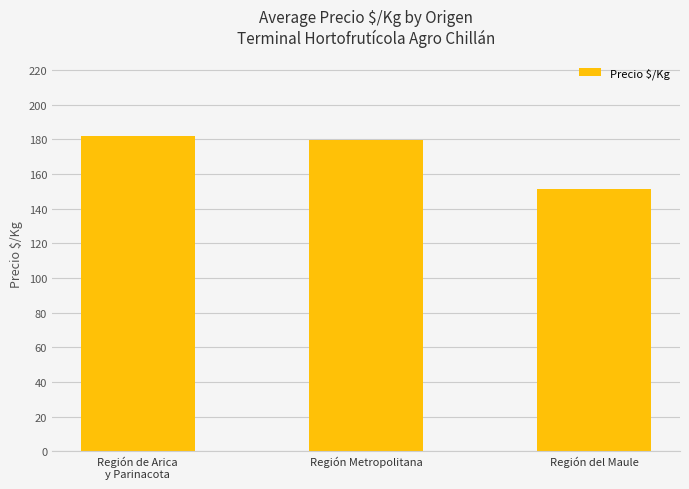

The value at Región de Arica
y Parinacota is 80.2. True or false?

False